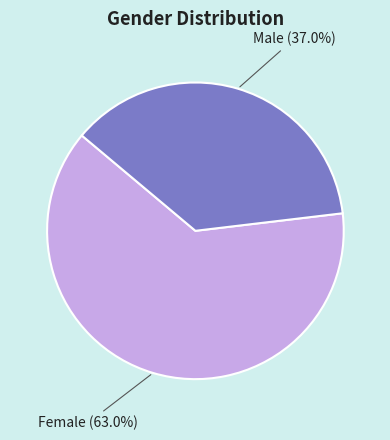

Does any single category account for the majority?

Yes